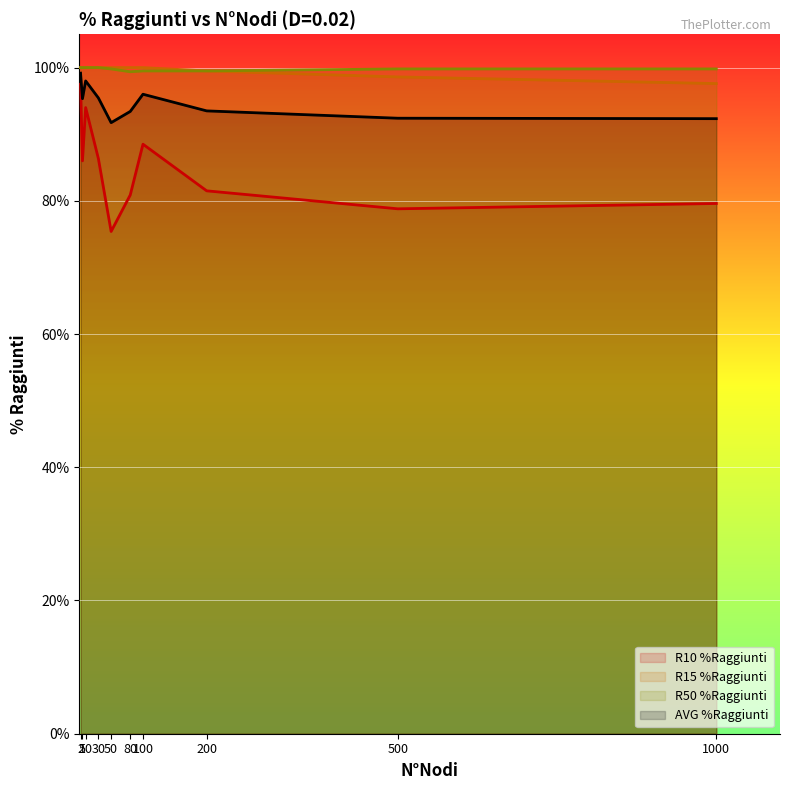

Which series has the largest range (max minus min)?

R10 %Raggiunti